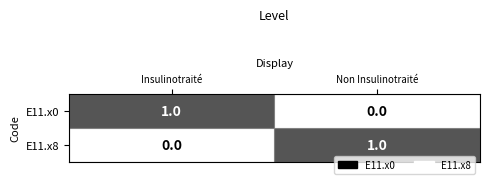

What is the spread (max minus min) of values at Non Insulinotraité?

1